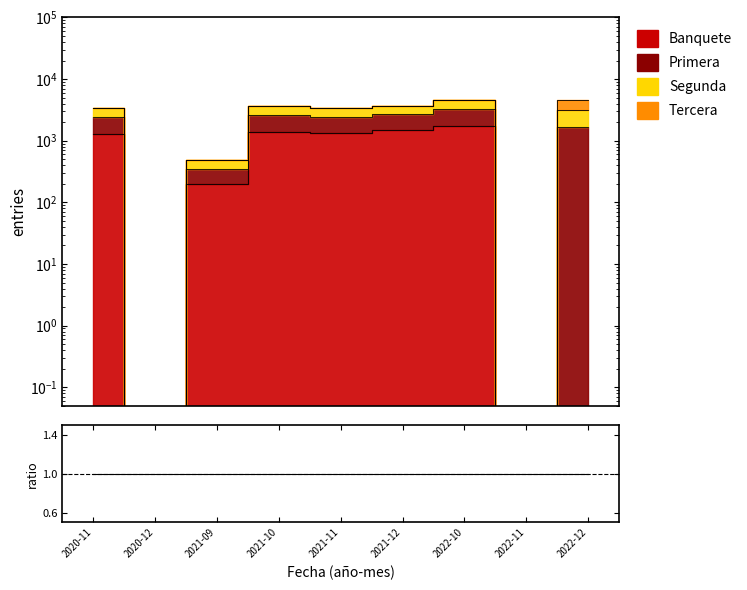

What is the label of the 5th point from the right?

2021-11